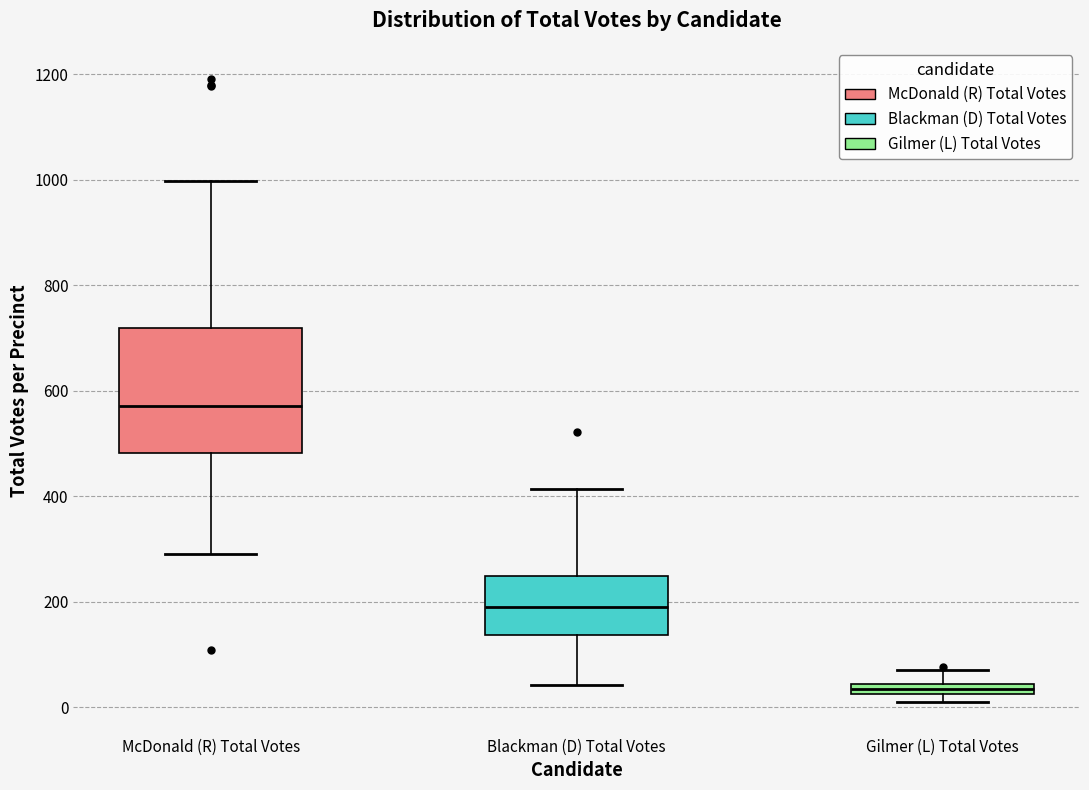

Where is the lower edge of the box for McDonald (R) Total Votes on the y-axis? The values are not printed on the chart, so give them approximately, as read against the axis.

480